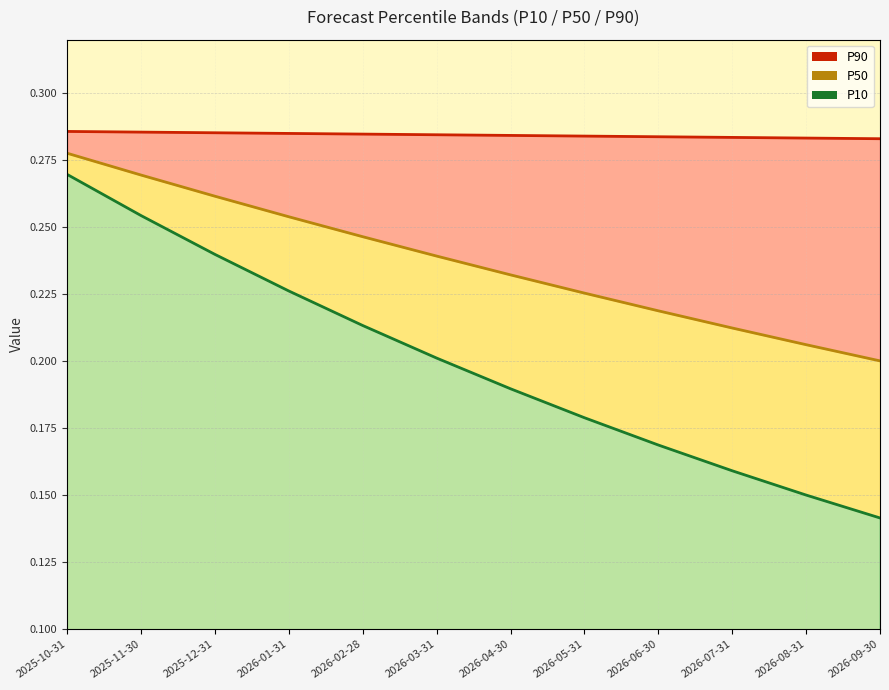

What is the difference between the P50 values at 2026-08-31 and 2025-12-31?

0.1